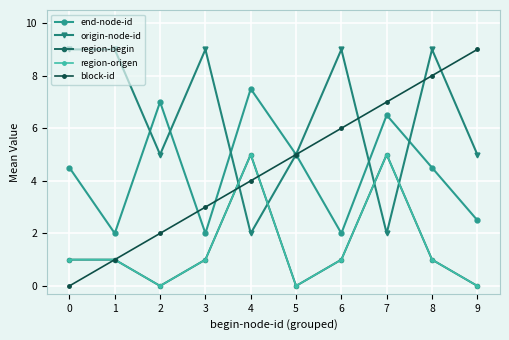

What is the value of the region-begin point at the 7th from the left?

1.0